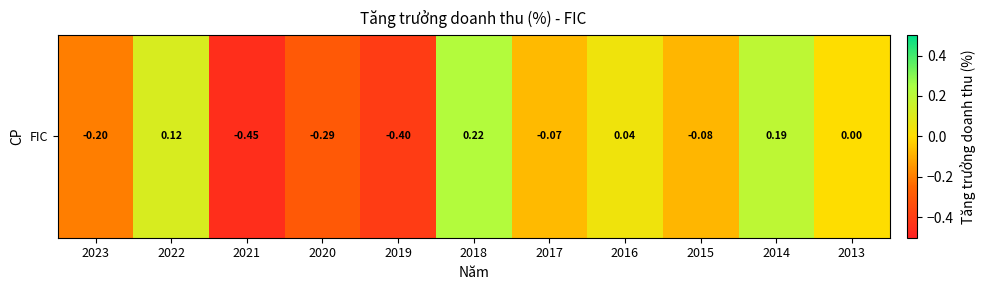

Reading left to right, extract all data points from this chart.

-0.2	0.1	-0.5	-0.3	-0.4	0.2	-0.1	0.0	-0.1	0.2	0.0